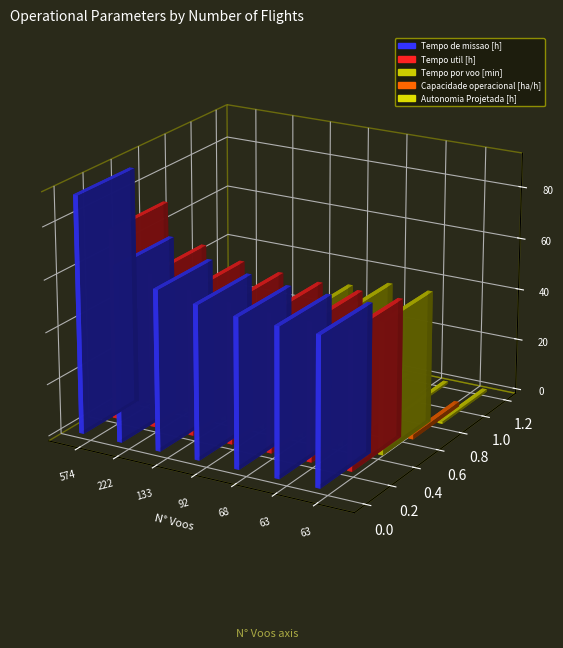

Rank the series at 63 from highest to lowest value.

Tempo de missao [h], Tempo util [h], Tempo por voo [min], Capacidade operacional [ha/h], Autonomia Projetada [h]